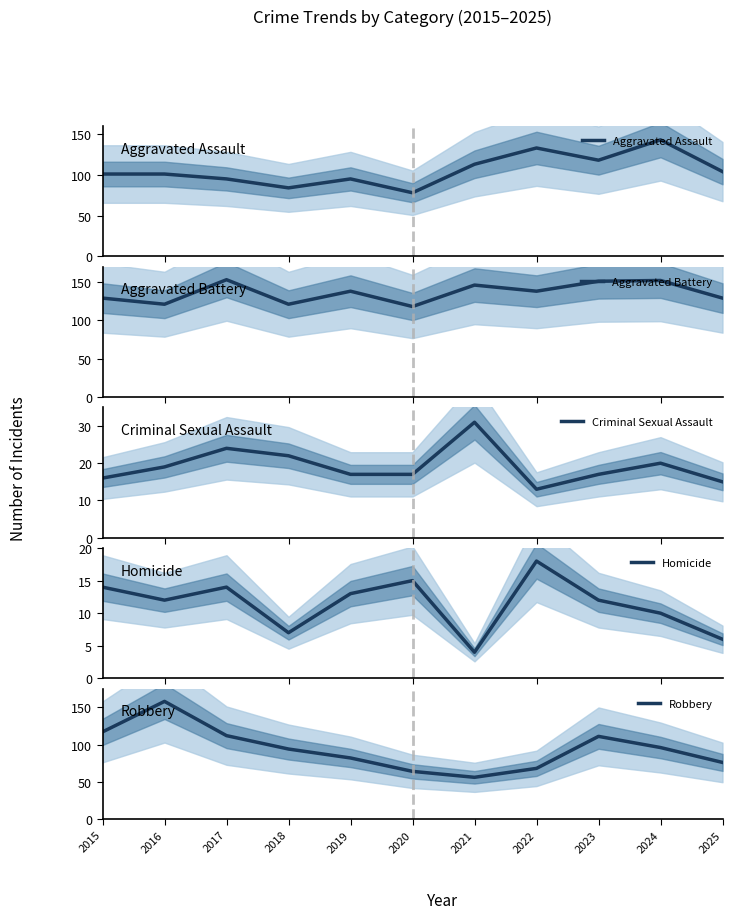

What is the greatest value displayed?

158